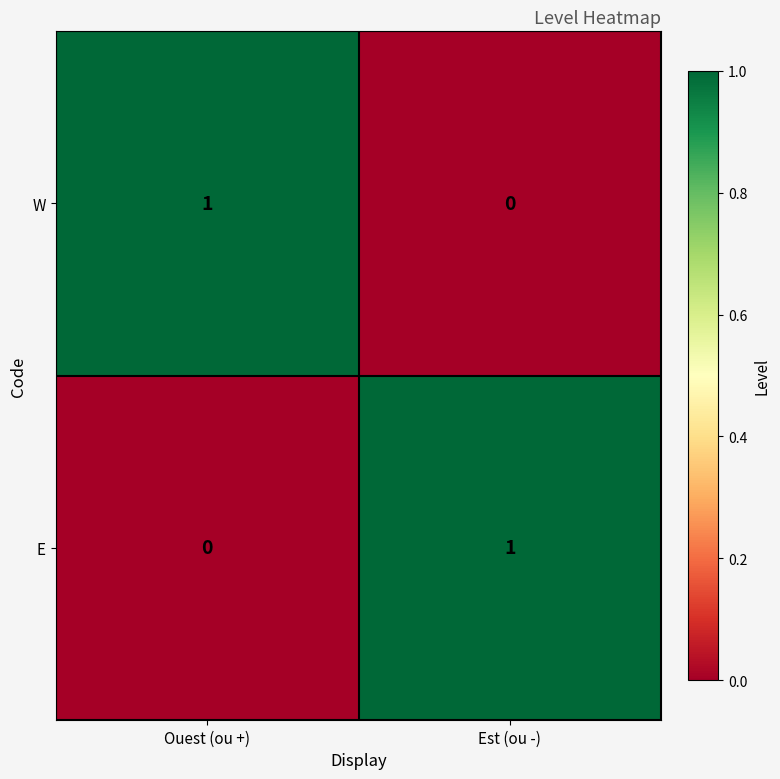

Reading left to right, list all the values displayed in this chart.

W: 1	0
E: 0	1